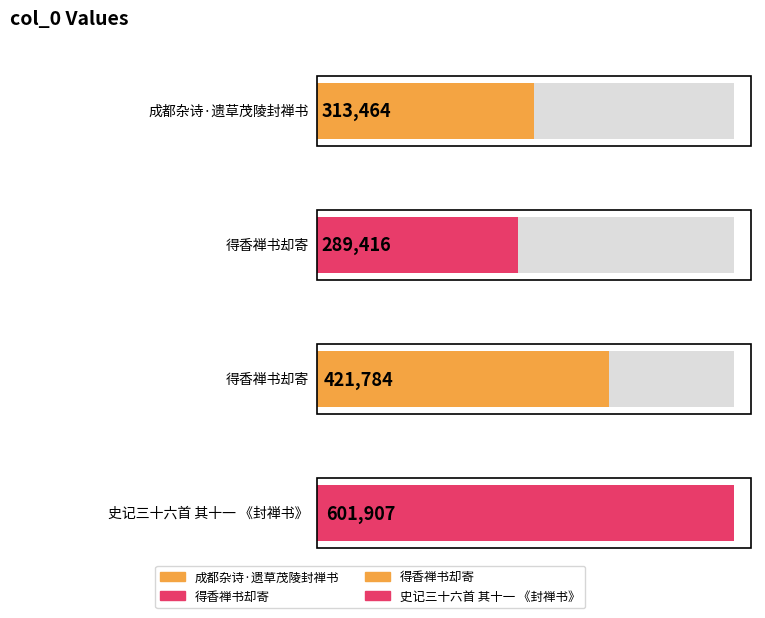

Rank the categories by value from lowest to highest.

得香禅书却寄, 成都杂诗·遗草茂陵封禅书, 得香禅书却寄, 史记三十六首 其十一 《封禅书》